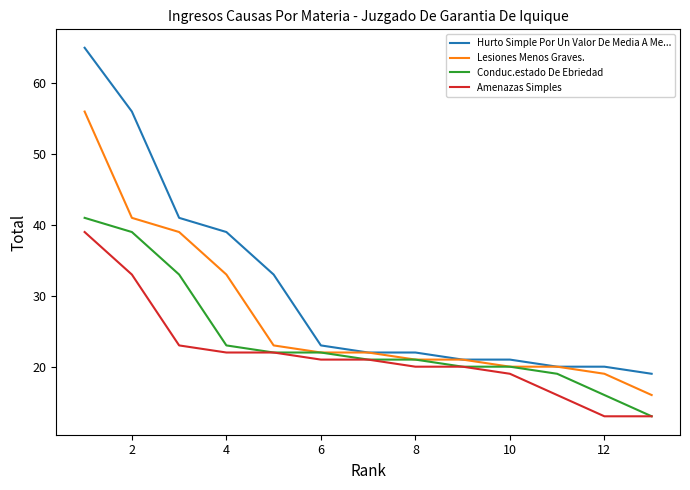

How many lines are shown in the chart?

4